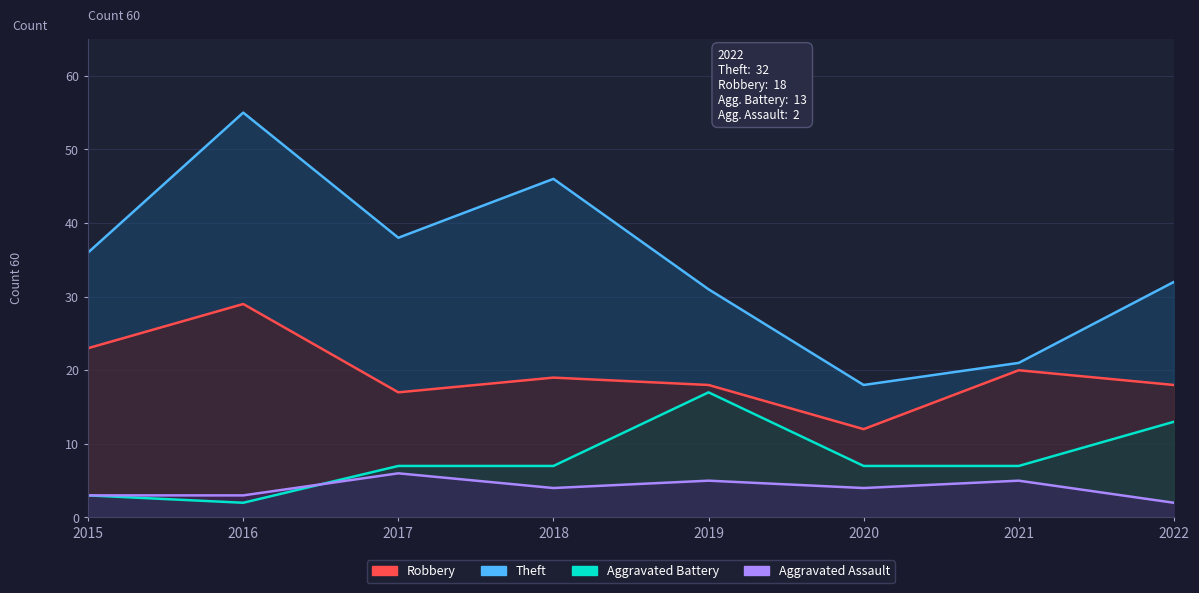

How many categories are shown in the chart?

8